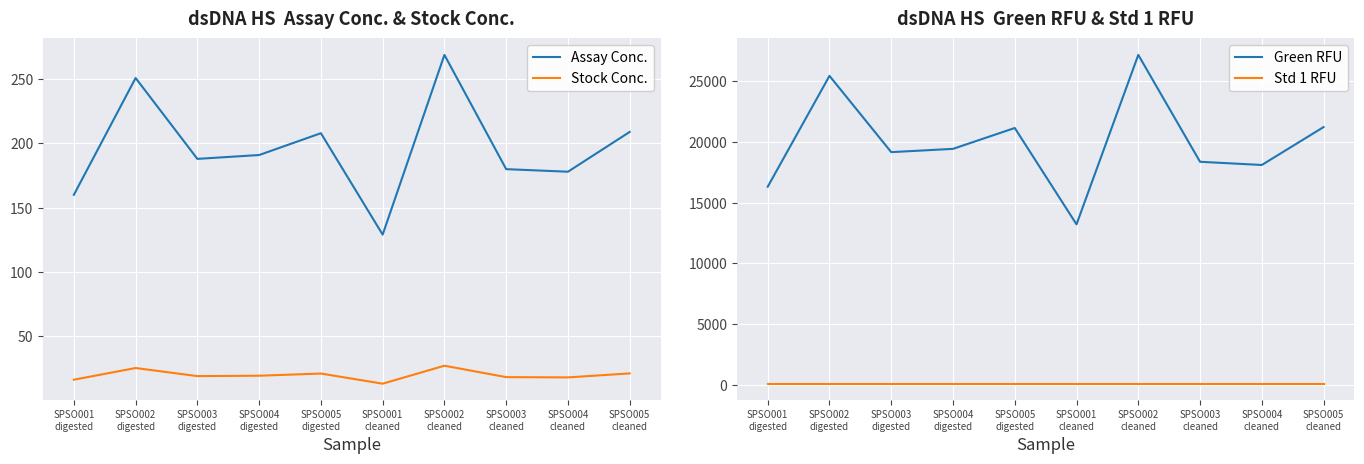

Does the chart display data point markers on the line(s)?

No